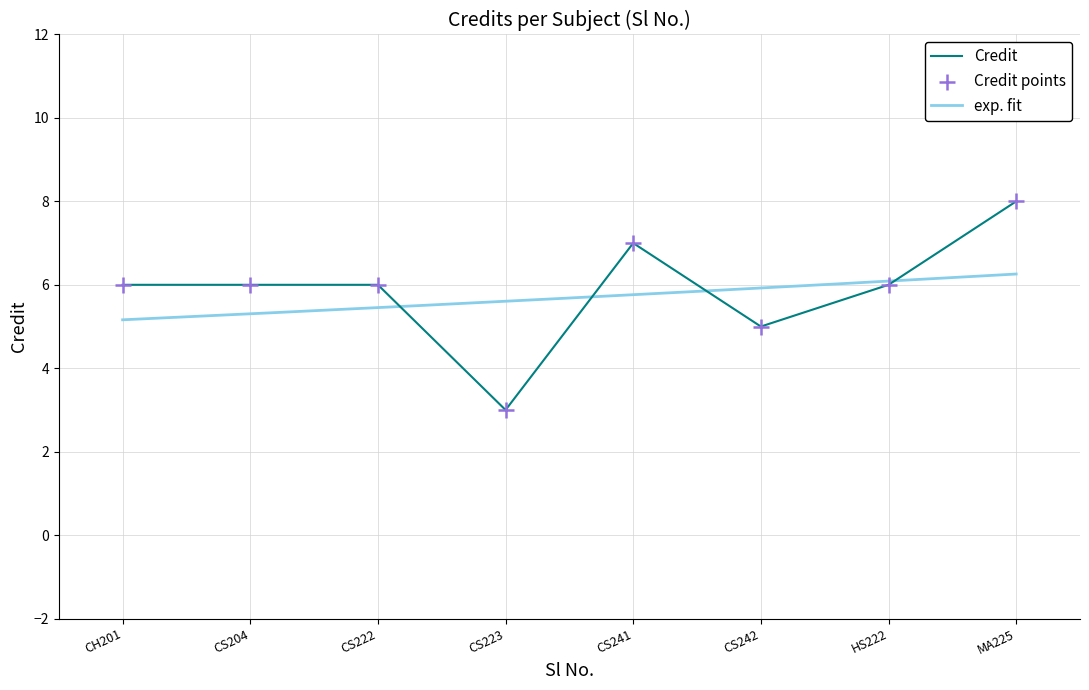

Is it true that Credit equals 5 at CS242?

True